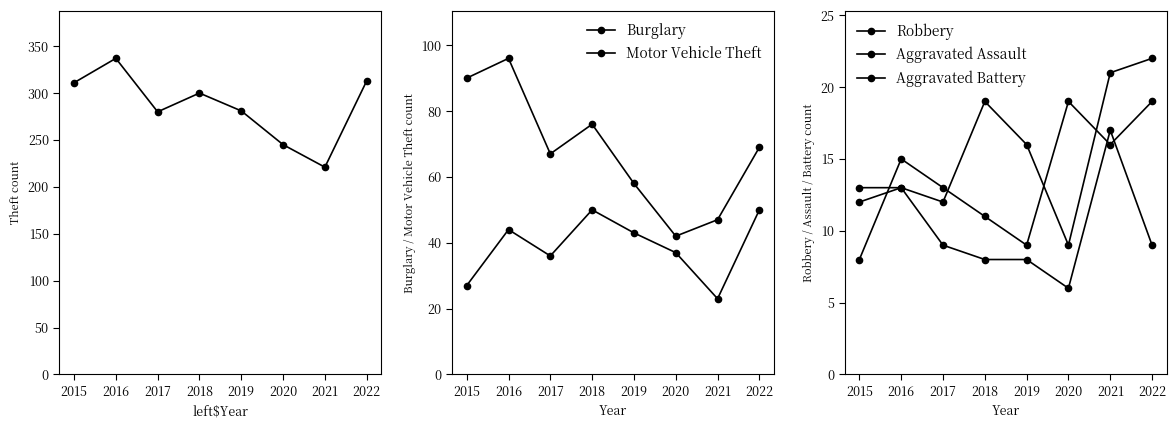

Rank the categories by Aggravated Assault value from lowest to highest.

2020, 2015, 2017, 2016, 2019, 2018, 2021, 2022